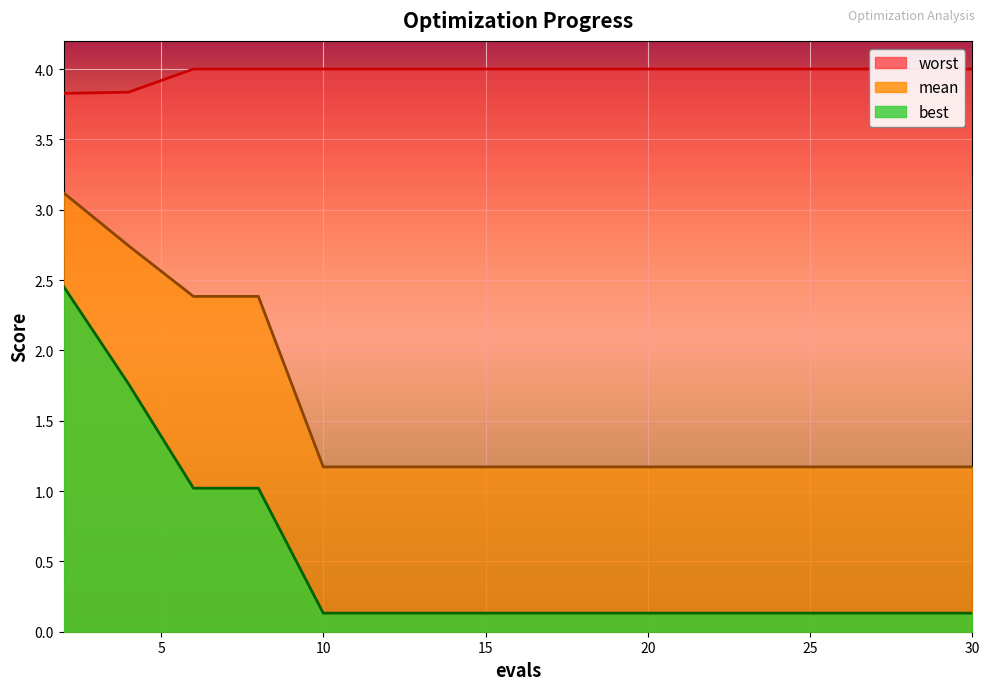

Which series has the largest total across all categories?

worst